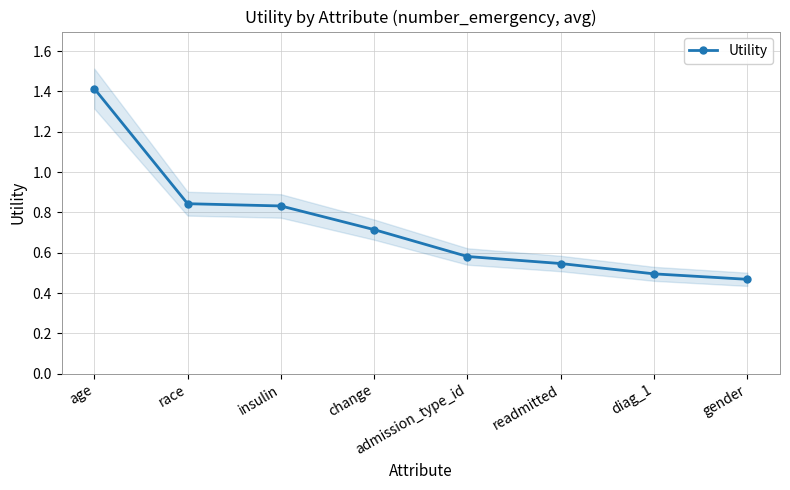

The chart shows a value of 0.8 at race. True or false?

True